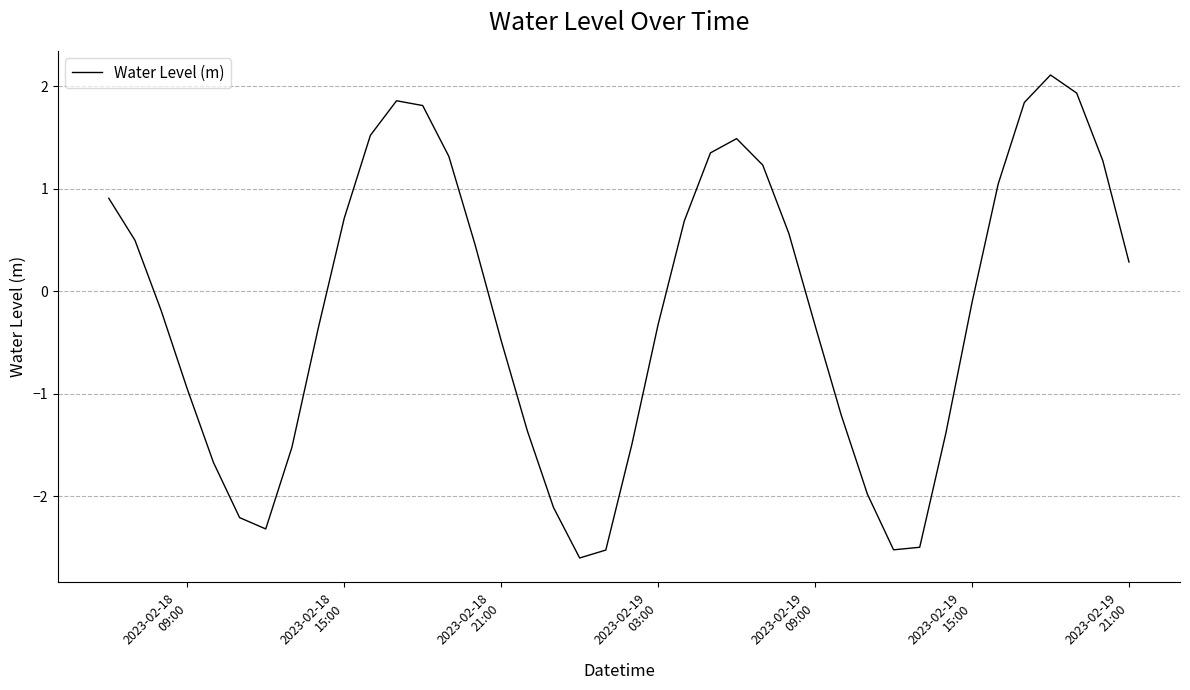

What is the maximum value shown in the chart?

2.1